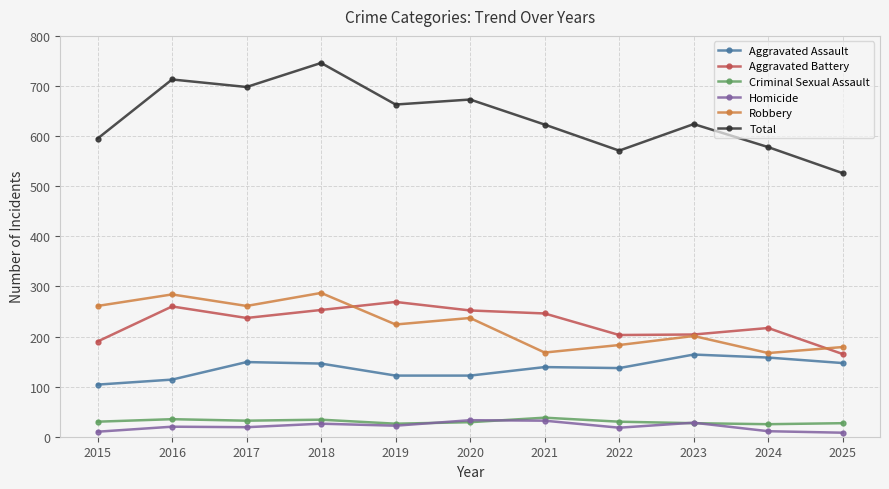

What is the value of the Aggravated Assault point at the 11th from the left?

147